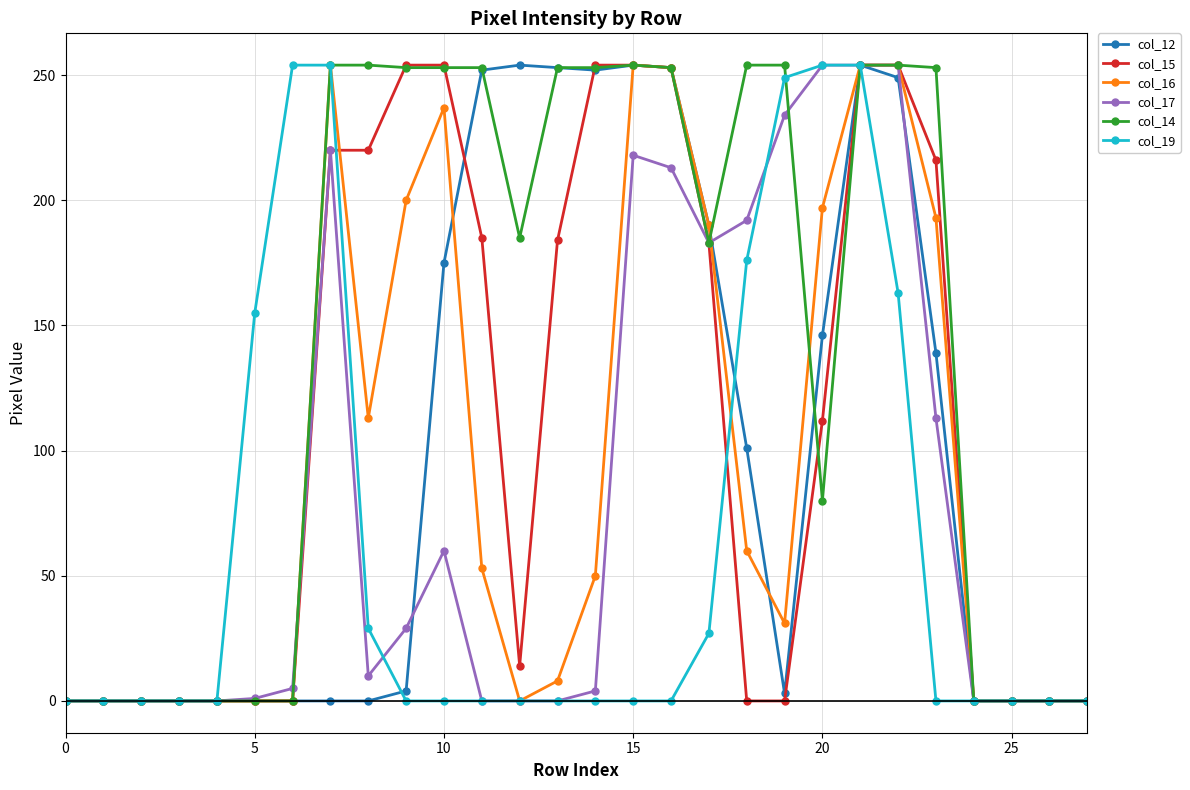

True or false: col_12 has more than 0 interior local peaks.

True